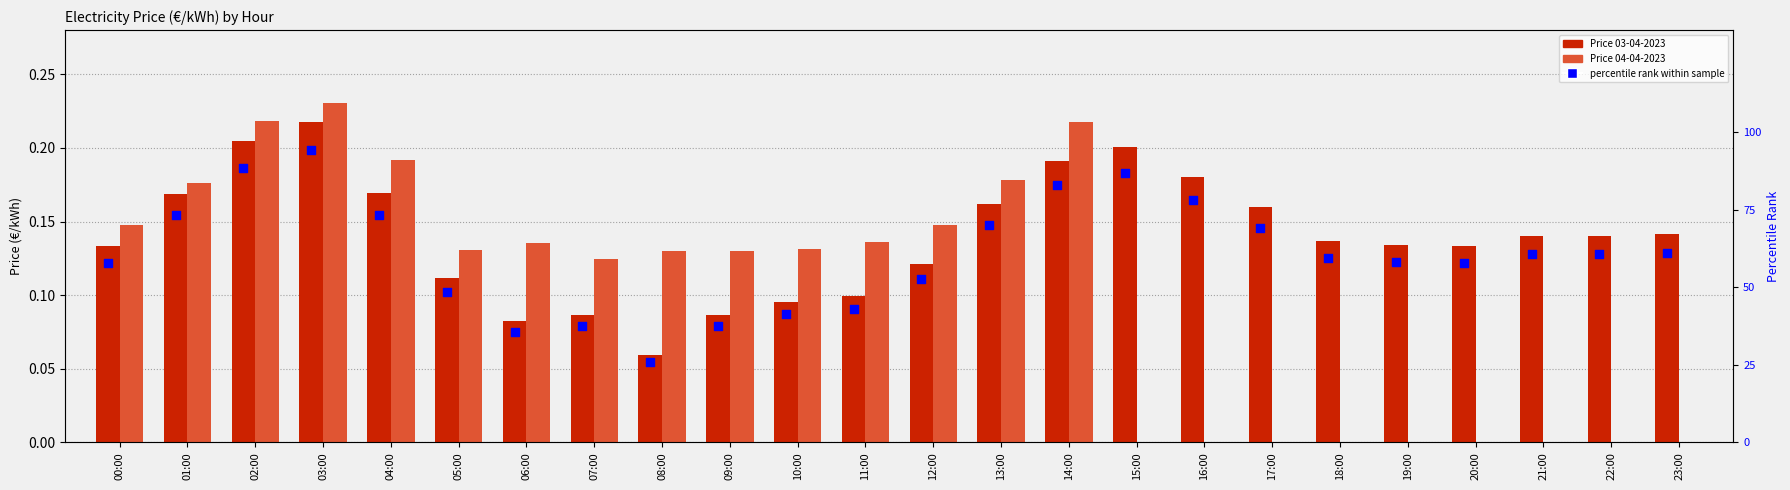

Approximately how many times larger is the value at 01:00 compared to 16:00?

0.9